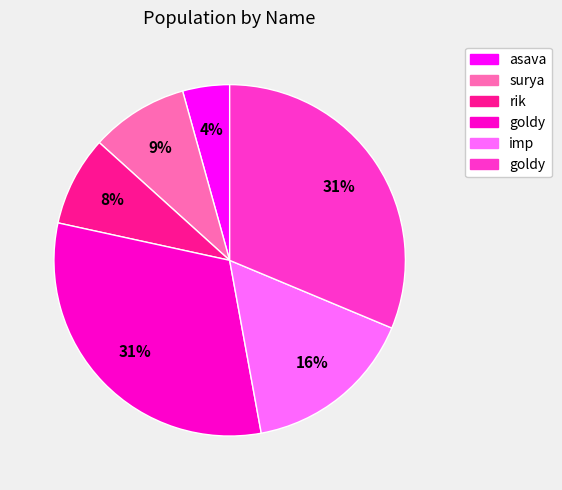

How many segments does this pie chart have?

6